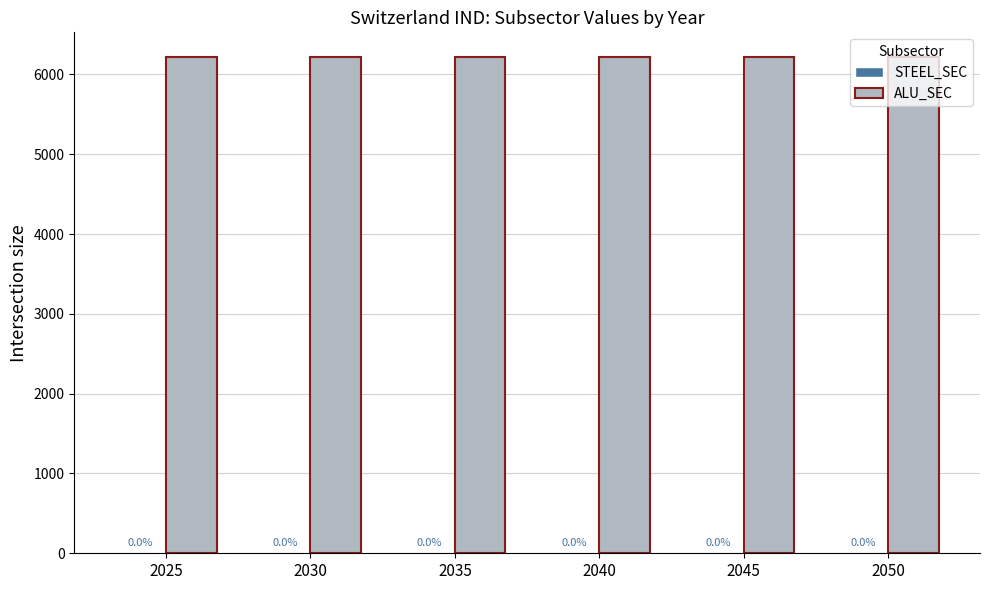

At how many categories does at least one series exceed 2860?

6